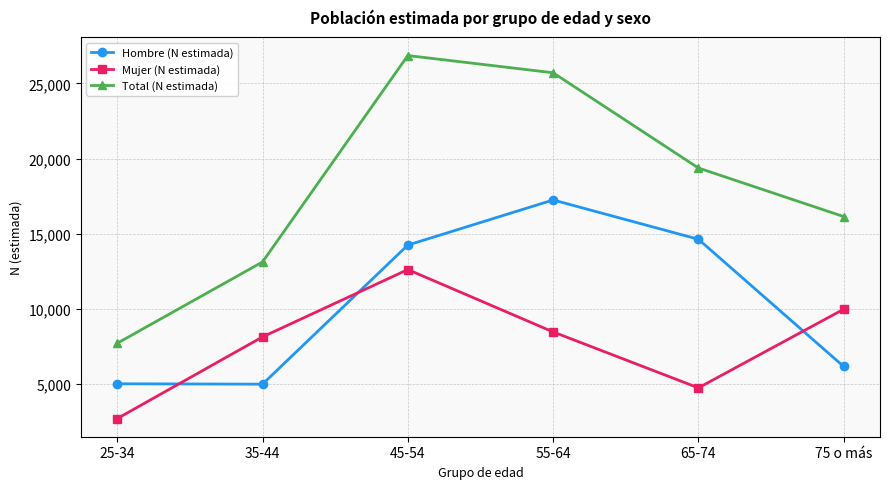

How many categories are shown in the chart?

6